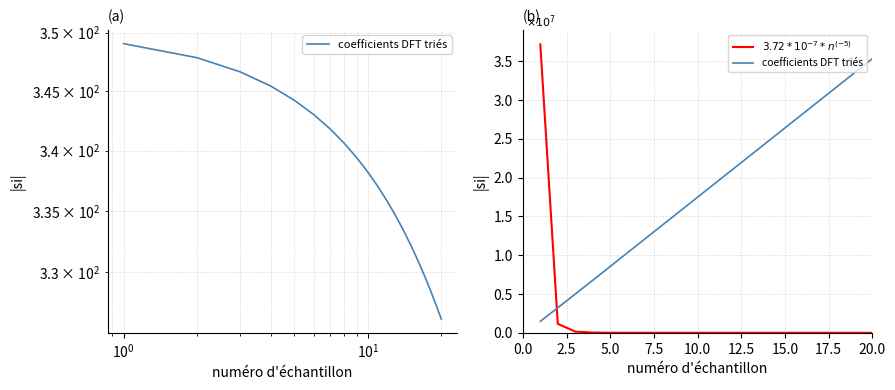

Which series ends up on top after the final intersection of $3.72*10^{-7}*n^{(-5)}$ and coefficients DFT triés?

coefficients DFT triés